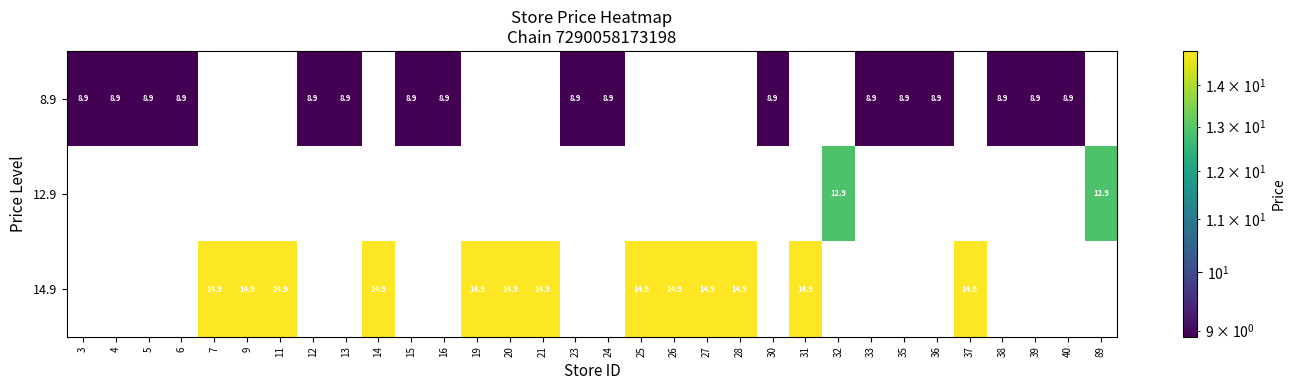

What is the sum of the 14.9 values at 37 and 31?

29.8